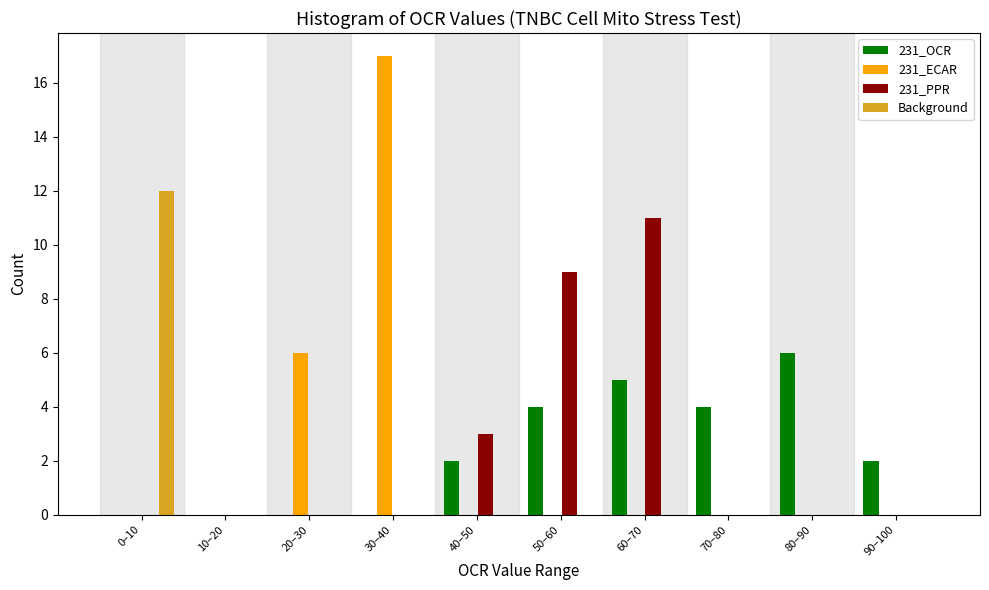

What is the sum of all 231_ECAR values?

23